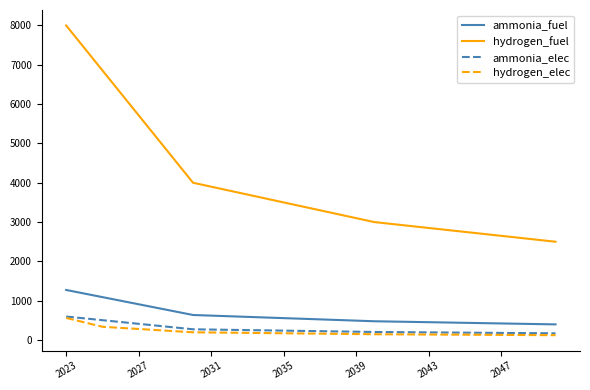

Which series has the widest spread of values?

hydrogen_fuel